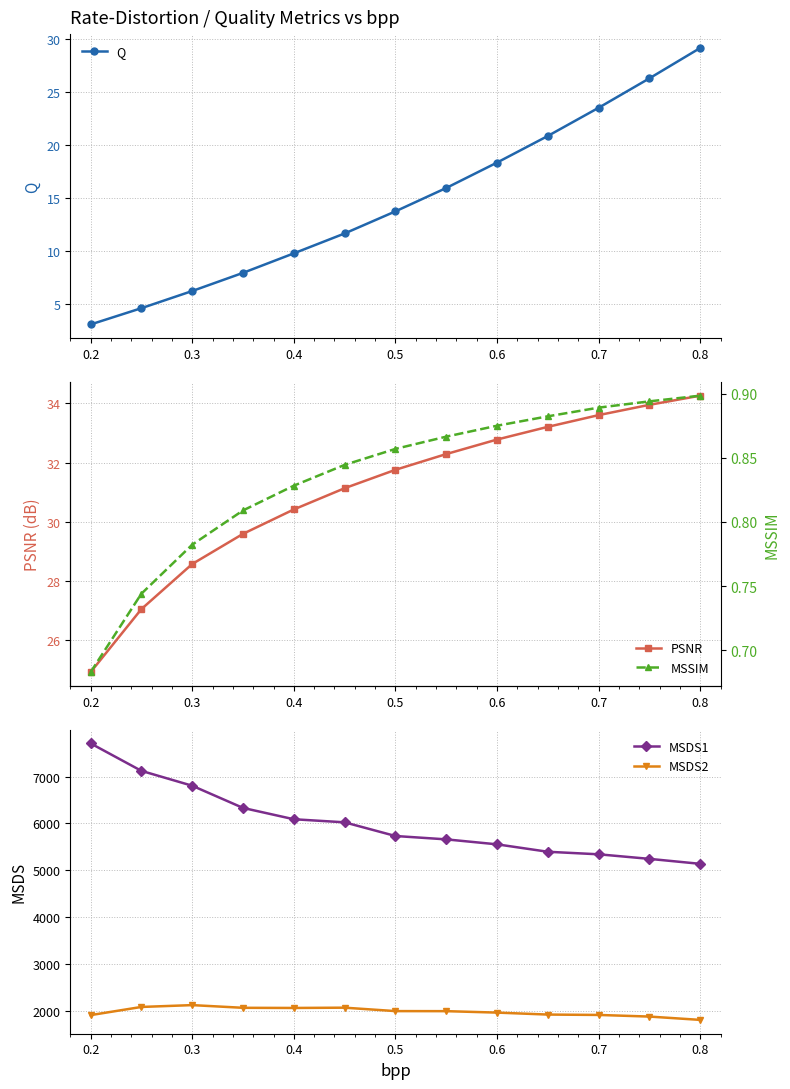

Rank the series by their maximum value, from highest to lowest.

MSDS1, MSDS2, PSNR, Q, MSSIM